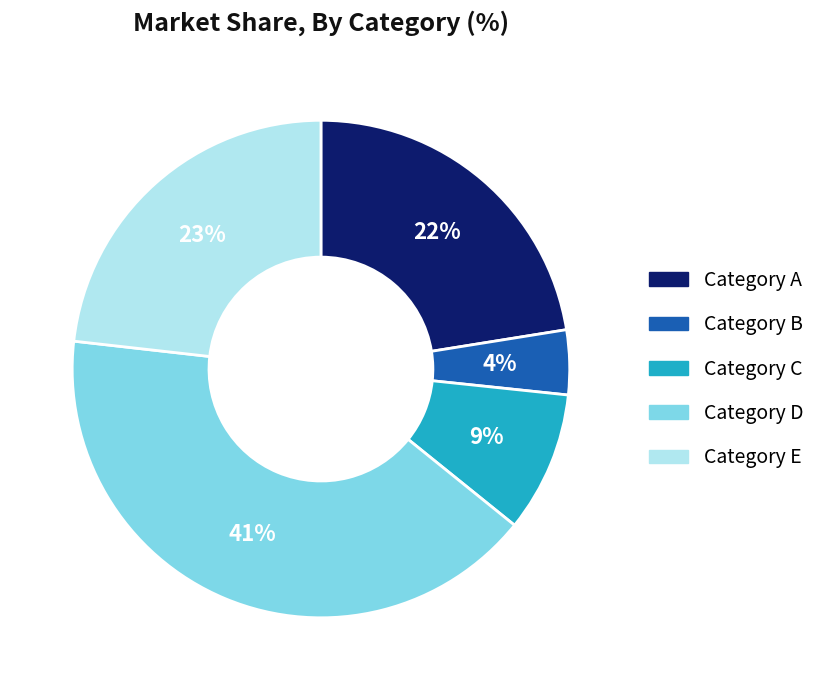

Is there any slice that represents more than half of the pie?

No